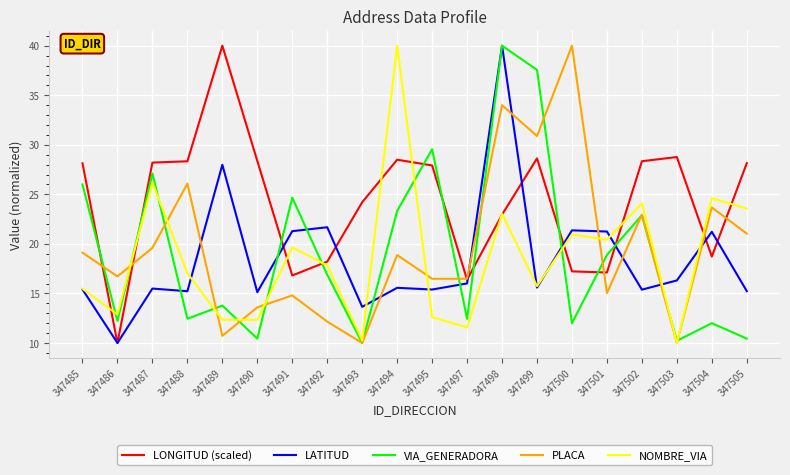

What is the sum of the LATITUD values at 347488 and 347489?

43.2